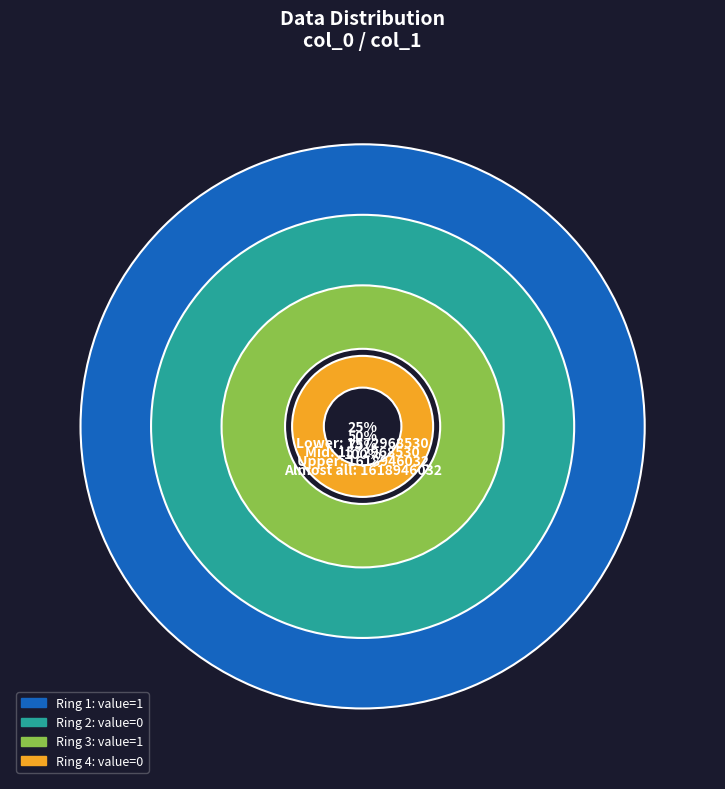

What is the smallest slice in the pie chart?

1618946032